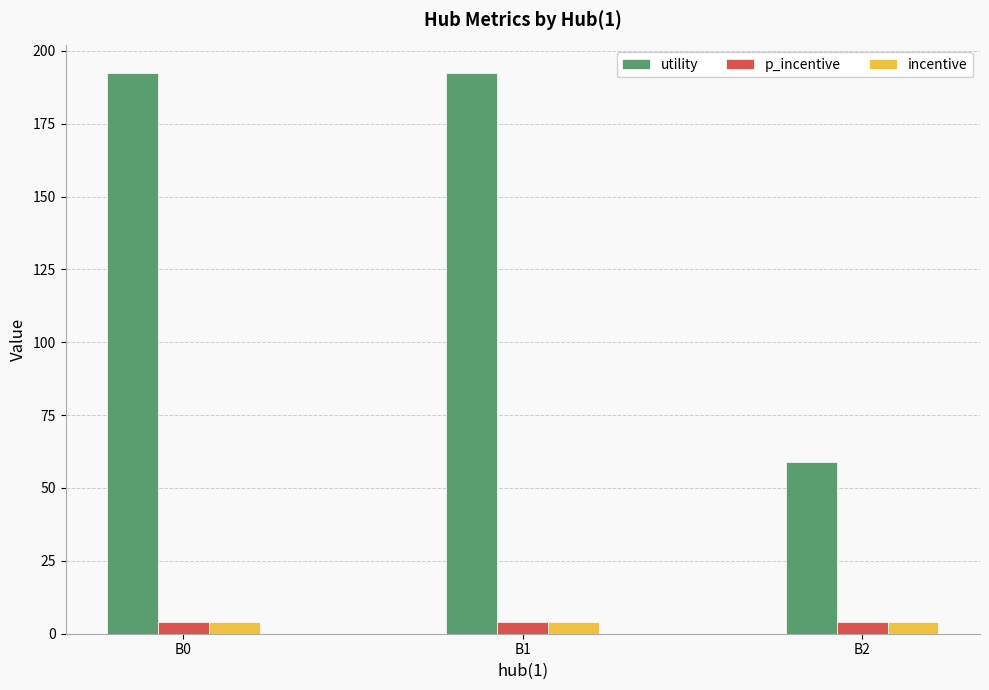

How many groups of bars are there?

3